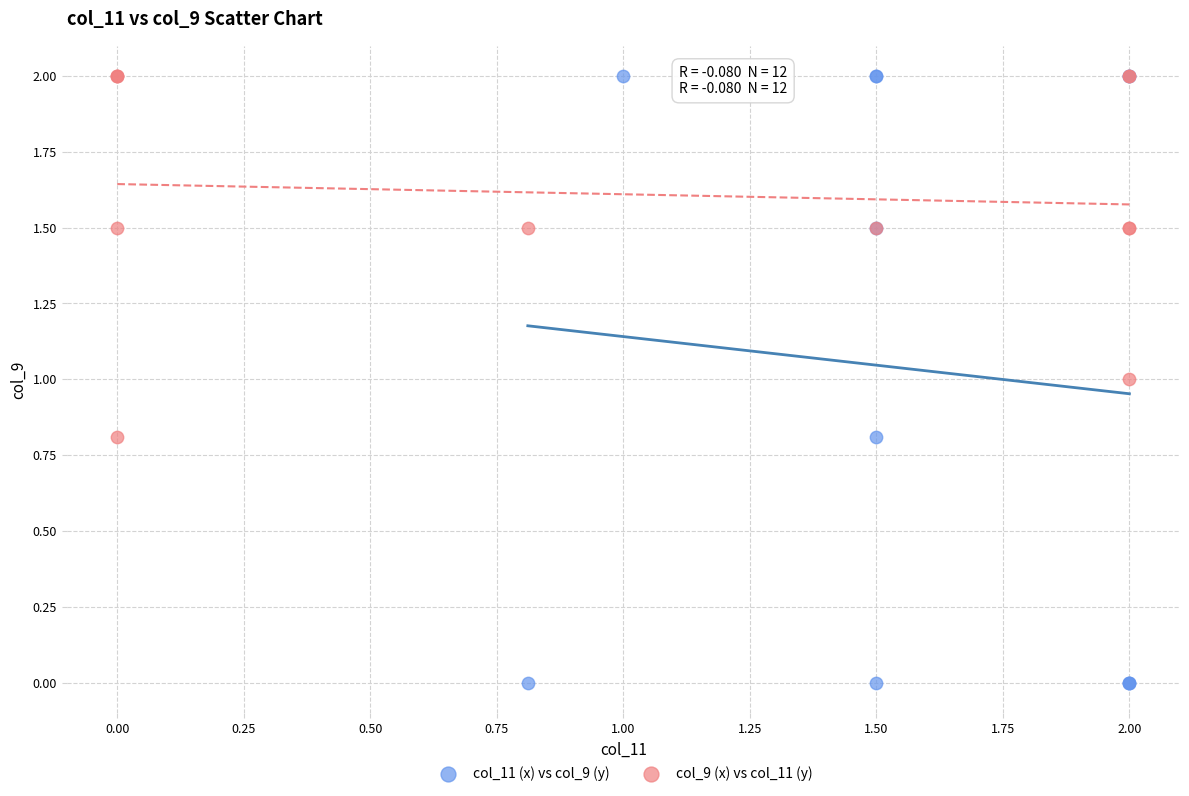

Which series has the widest spread of Y values?

col_11 (x) vs col_9 (y)